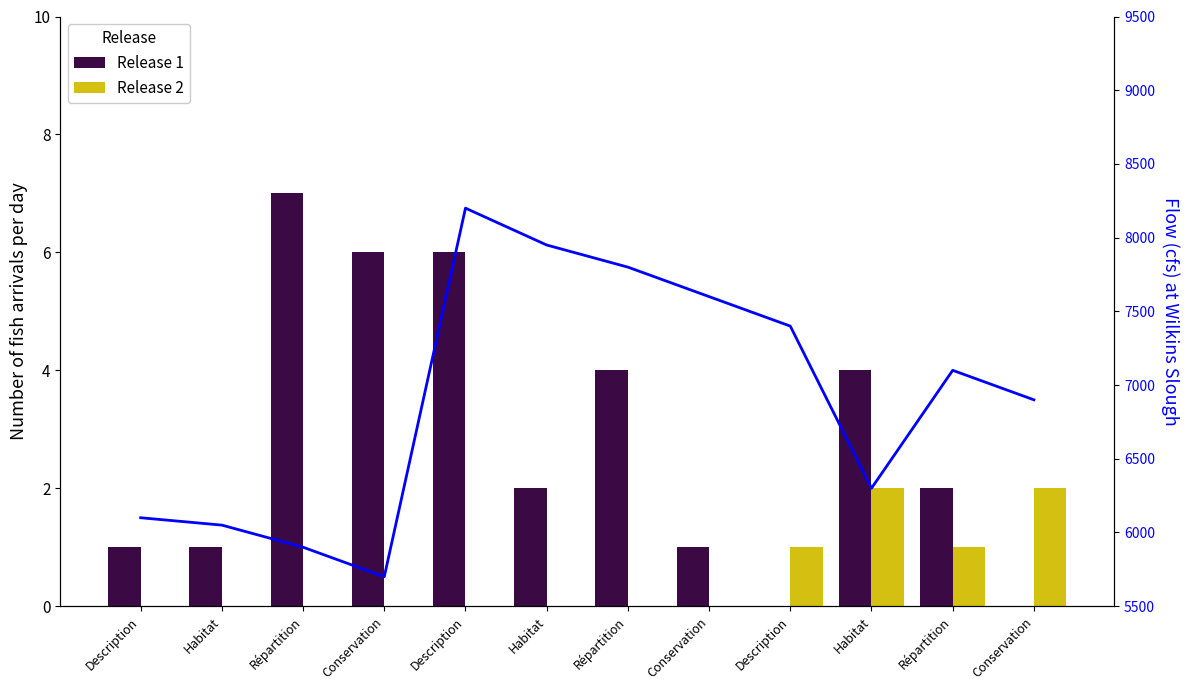

List the series in order of their peak value, highest first.

Flow, Release 1, Release 2